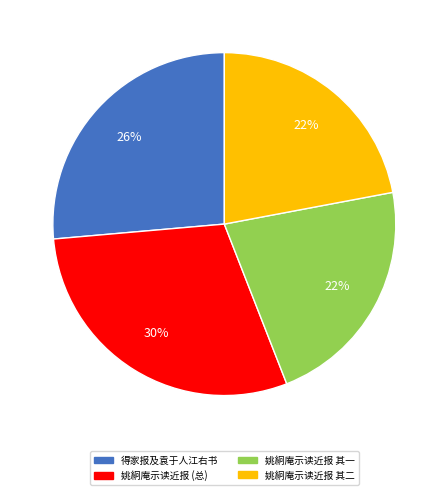

What is the ratio of the value at 姚絅庵示读近报 其二 to the value at 得家报及袁于人江右书?

0.8